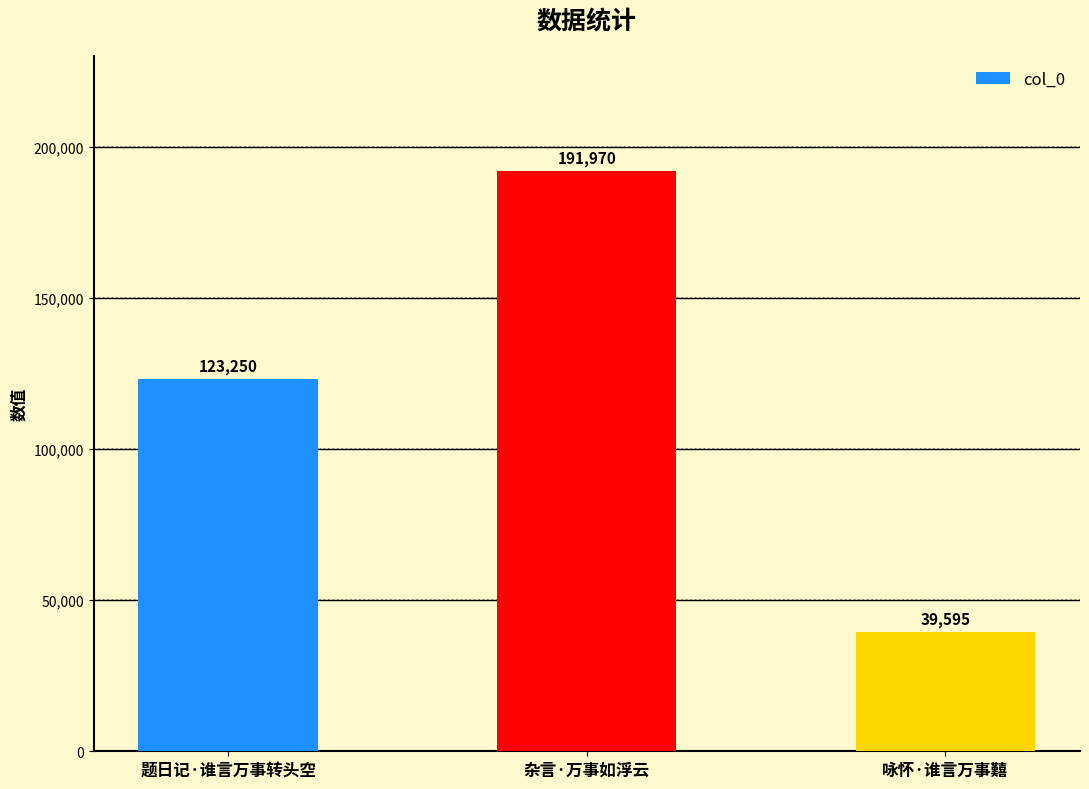

What is the label of the 3rd bar from the left?

咏怀·谁言万事囏